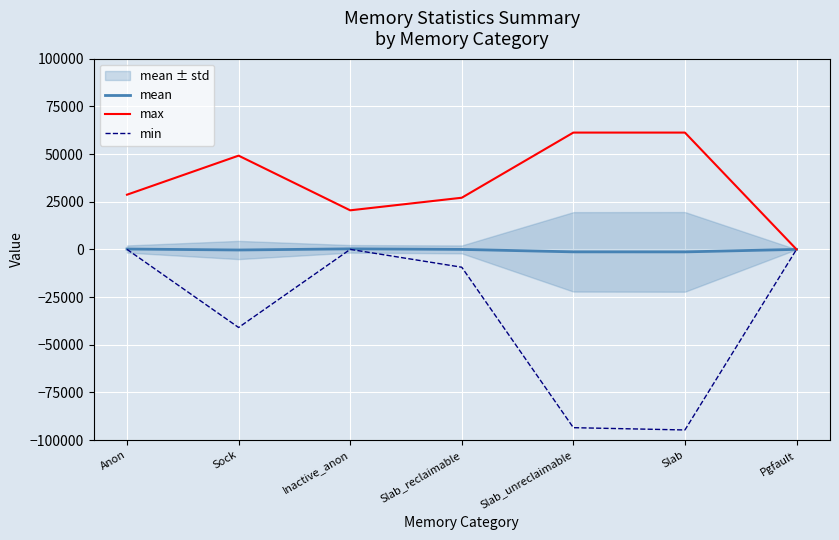

What is the average value of the min series?

-34075.4